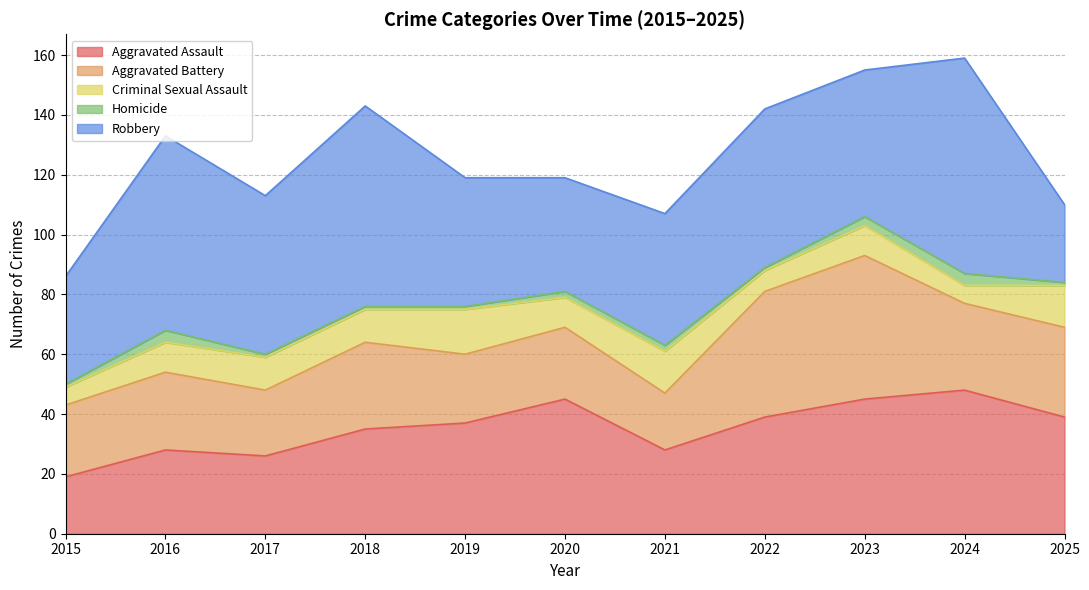

At how many categories does at least one series exceed 39?

9